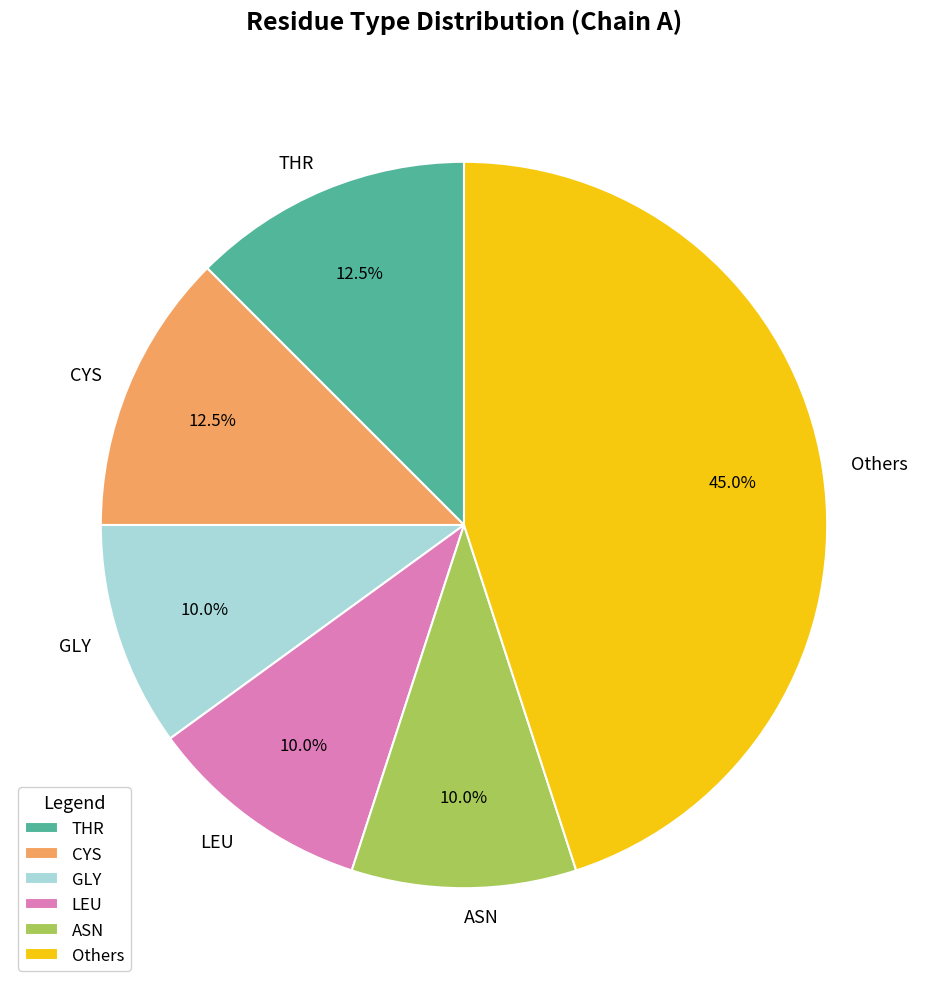

Combined, what portion of the pie is THR and ASN?

22.5%